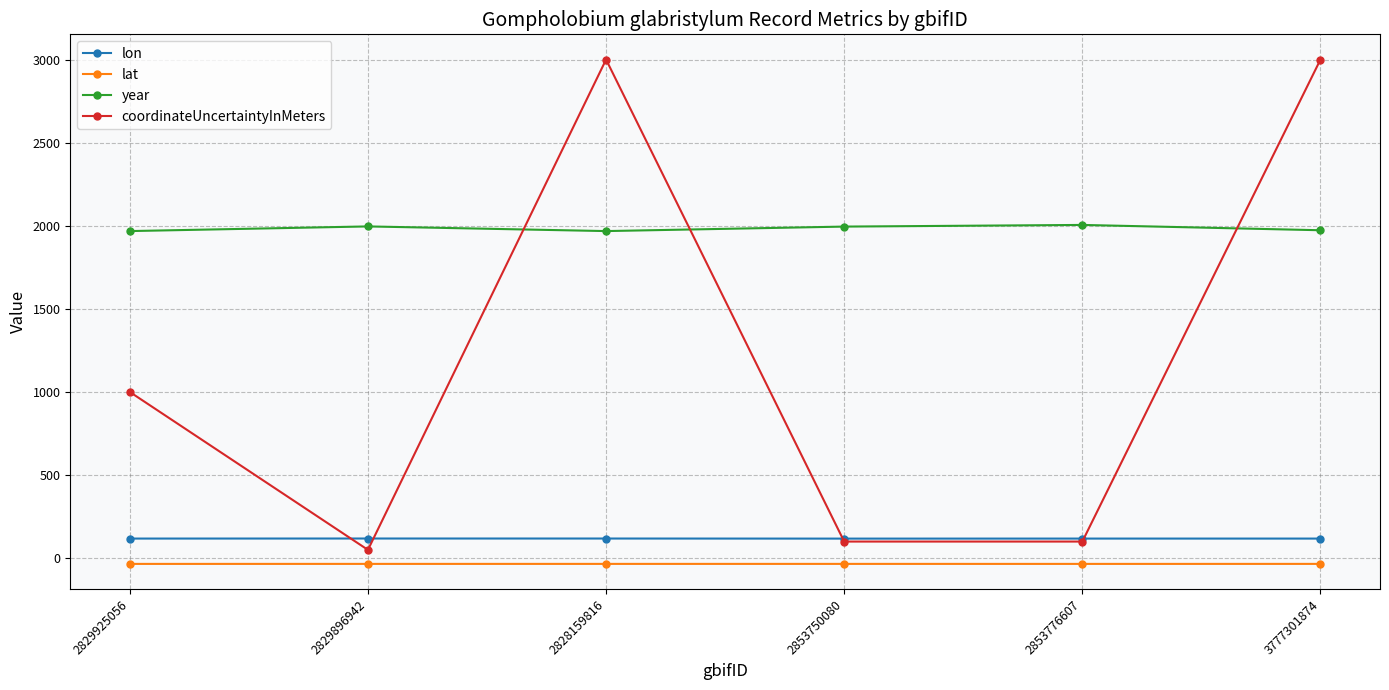

How many lines are shown in the chart?

4